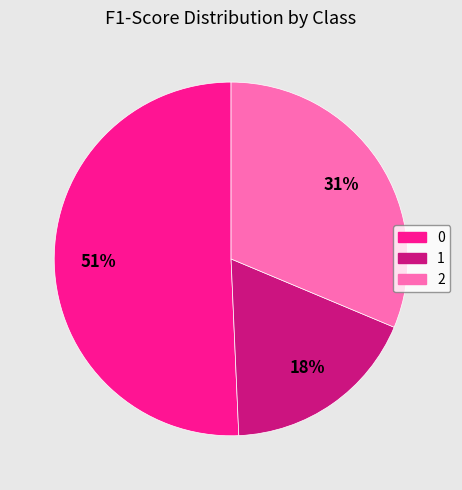

Combined, do 2 and 1 account for over 50%?

No